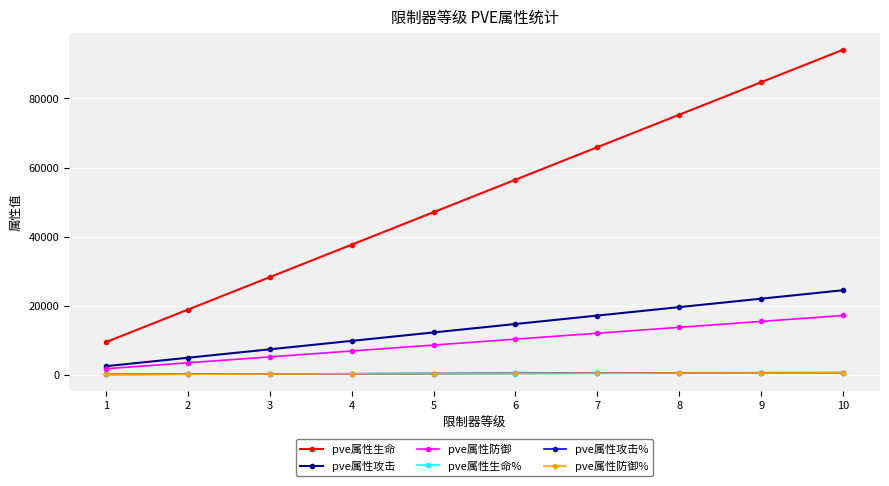

Which series has the largest total across all categories?

pve属性生命